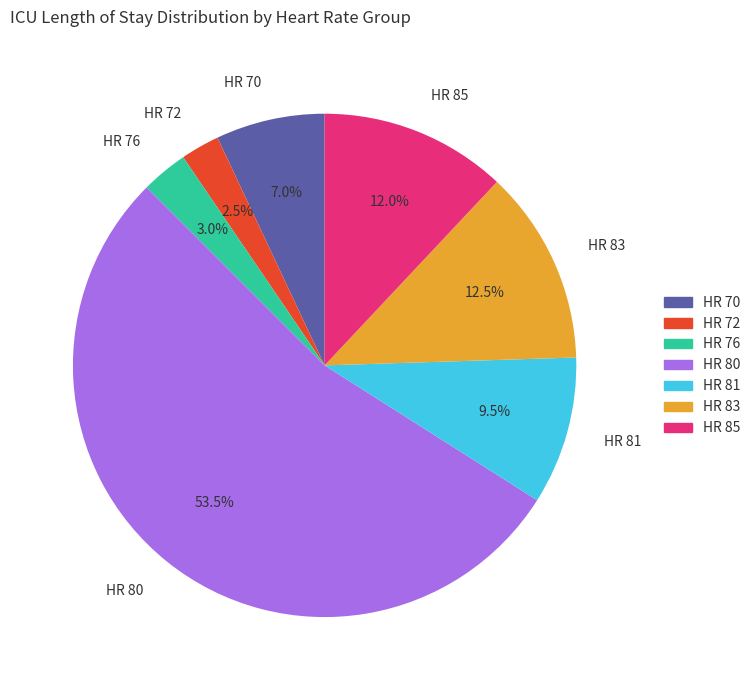

To the nearest percent, what is the combined percentage of HR 72 and HR 76?

6%